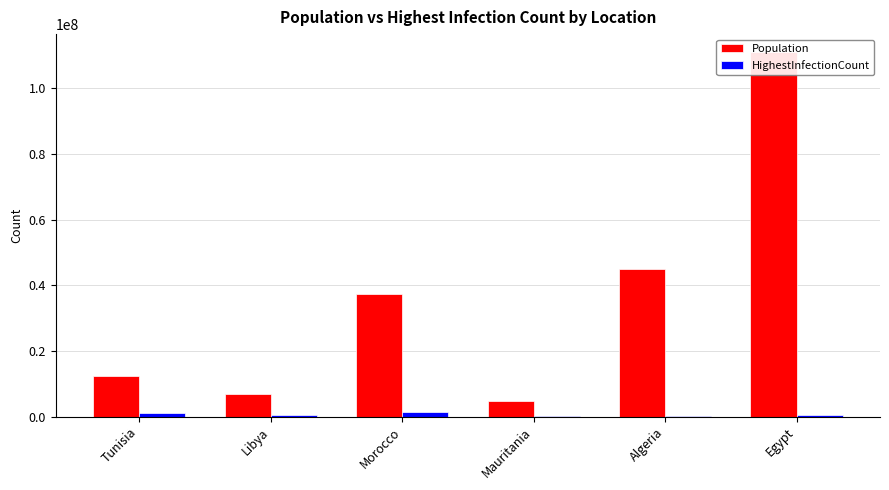

Which series has the widest spread of values?

Population